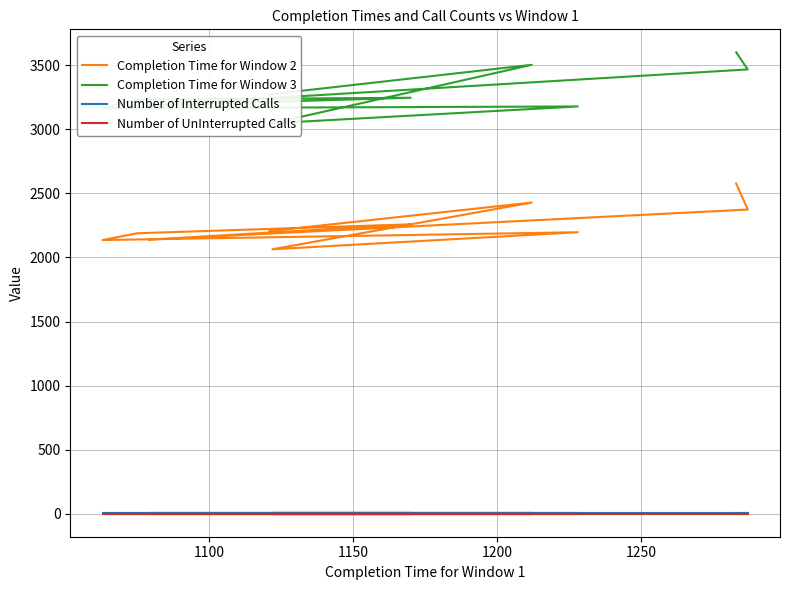

At which category does the chart reach its peak across all series?

9